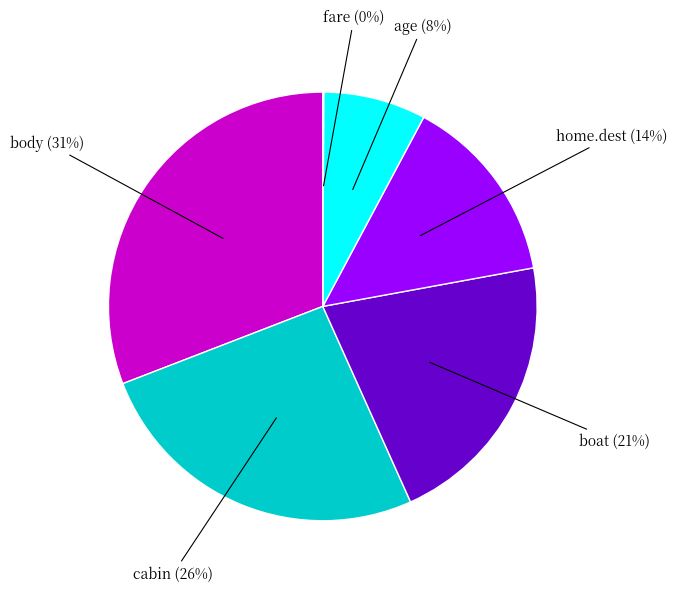

Is there a majority slice in this chart?

No